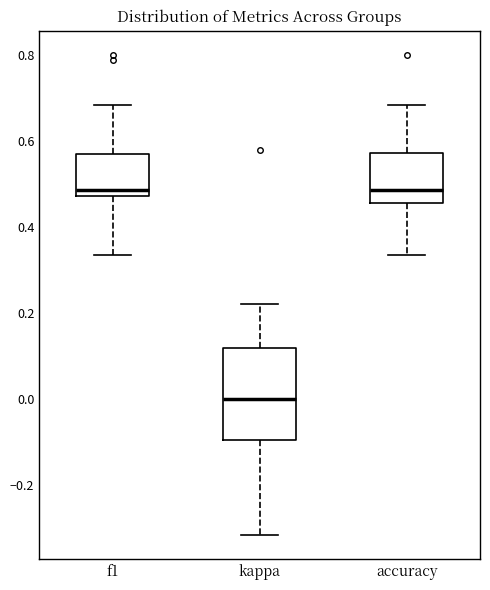

Which box is the tallest, from its lower edge to its upper edge?

kappa